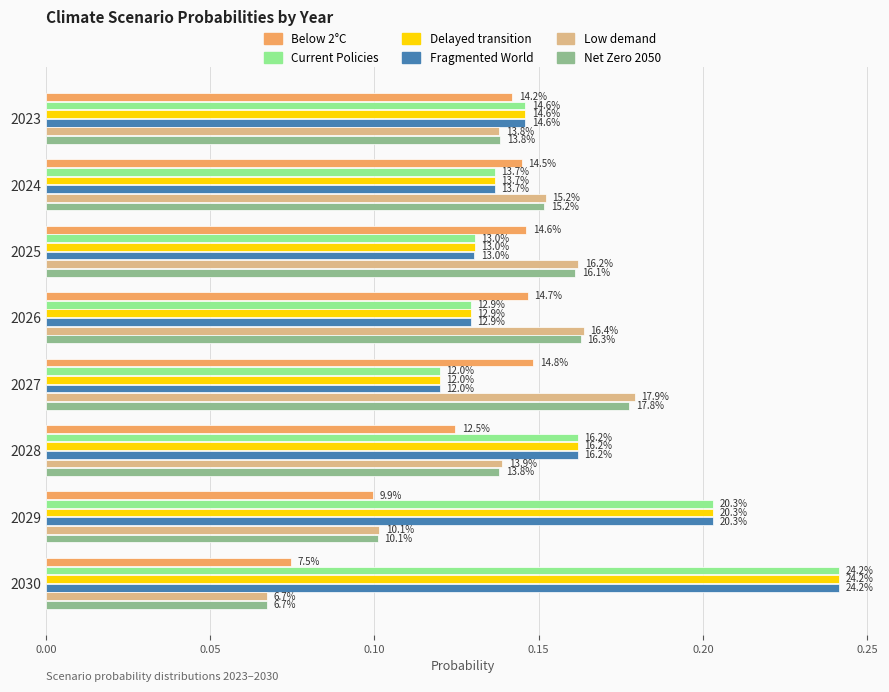

What are all the series names shown in the legend?

Below 2°C, Current Policies, Delayed transition, Fragmented World, Low demand, Net Zero 2050